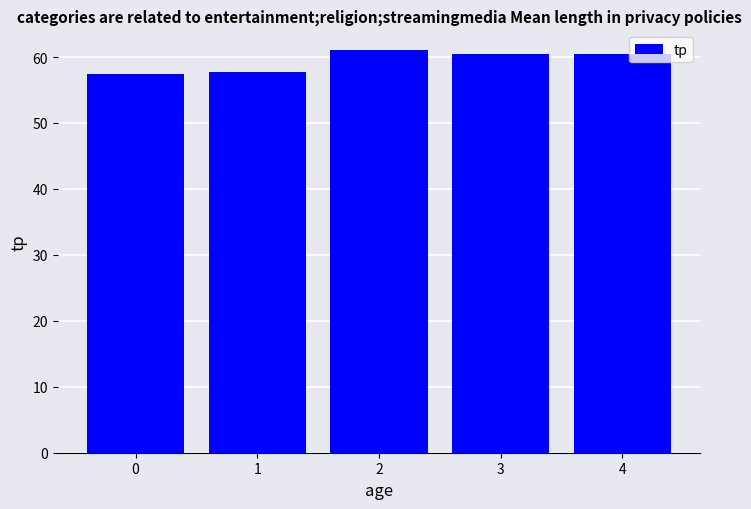

What is the average value?

59.5